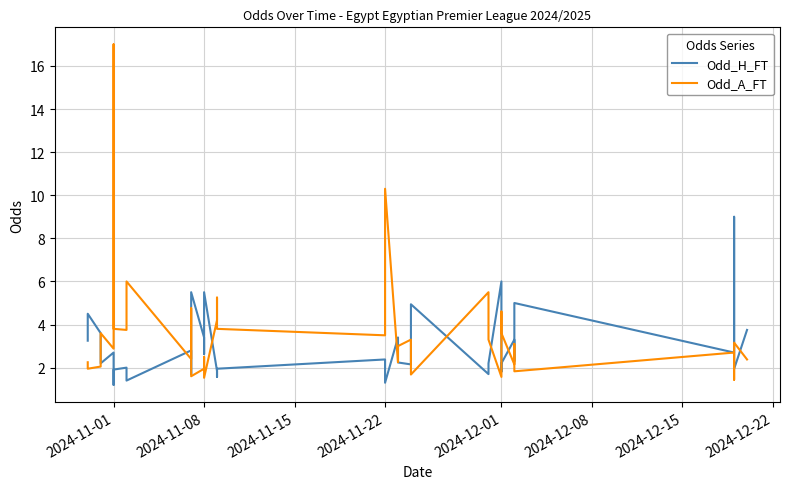

Which series has the largest total across all categories?

Odd_A_FT